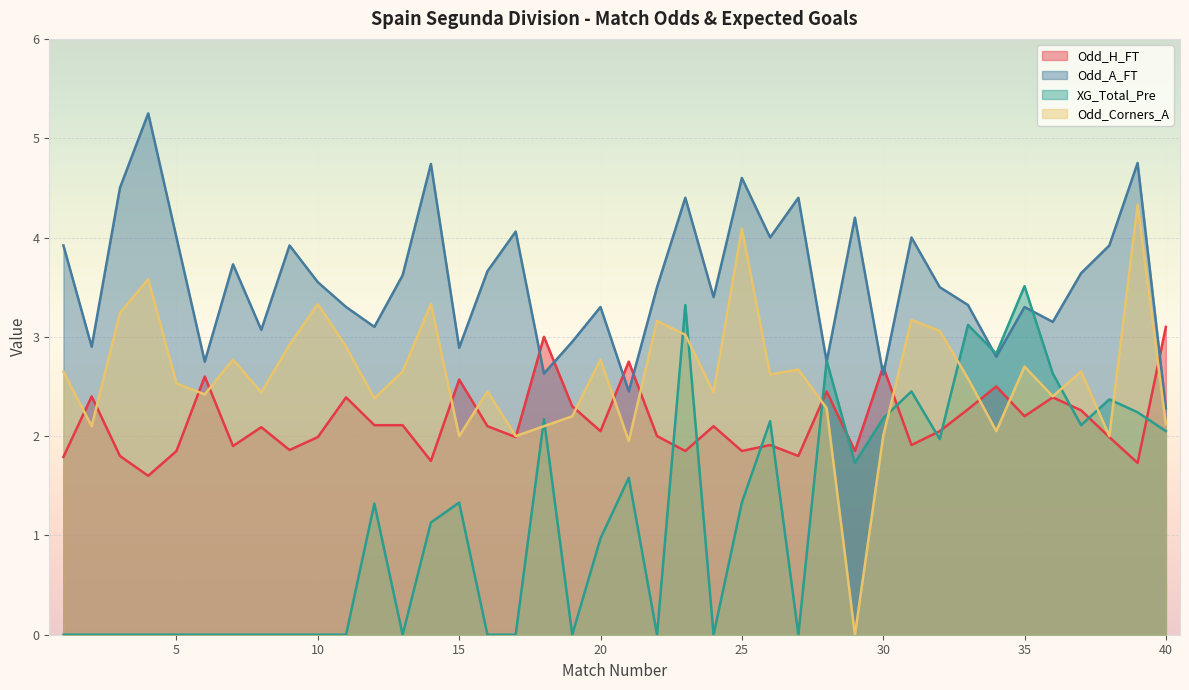

What is the value of the Odd_H_FT point at the 13th from the left?

2.1